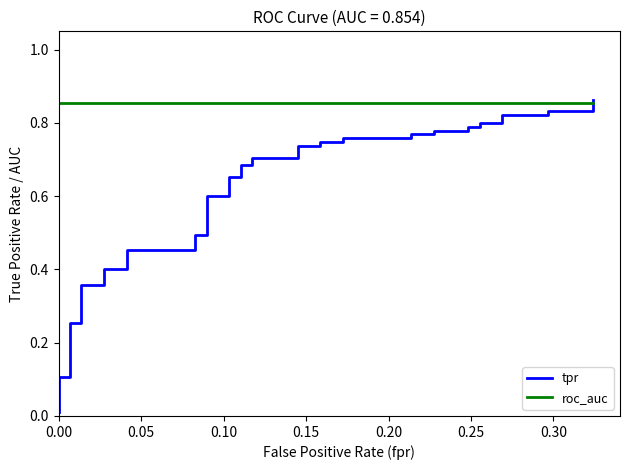

The roc_auc series shows 0.4 at 0.15. True or false?

False